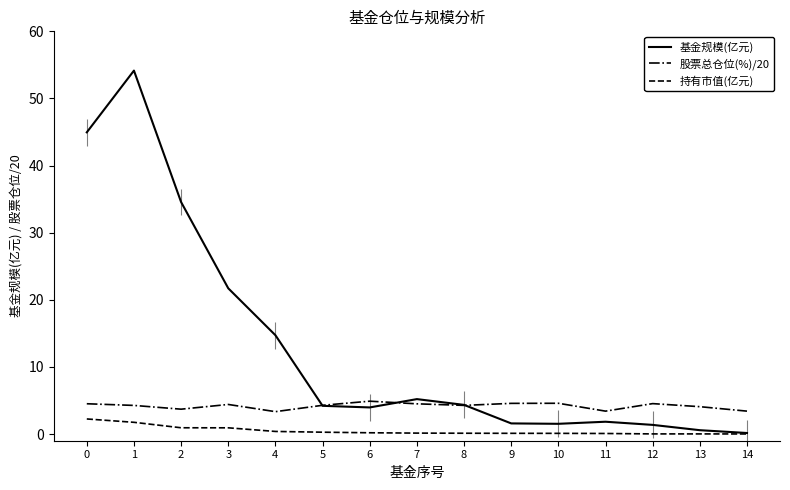

How many lines are shown in the chart?

3